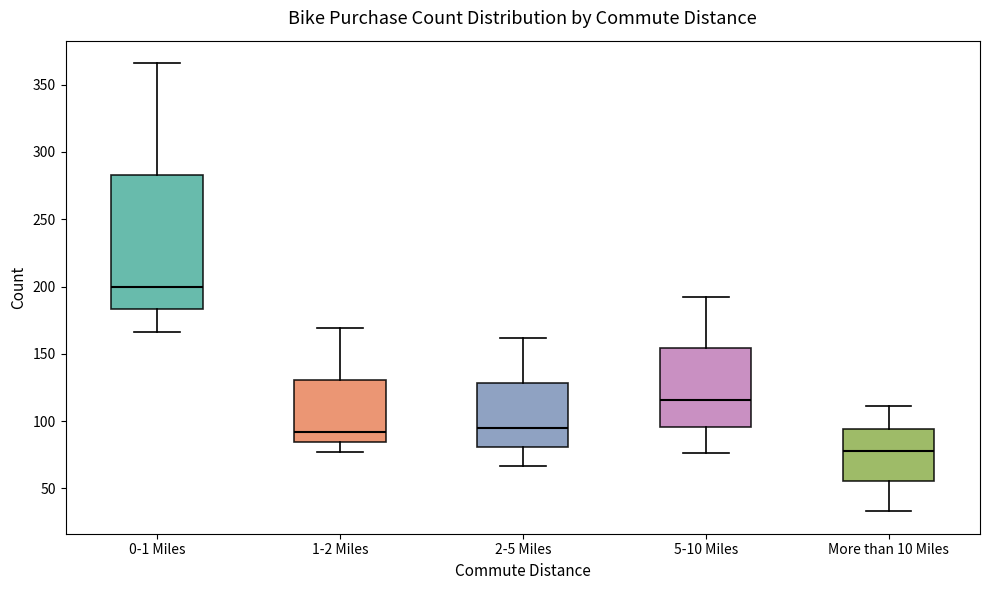

Reading left to right, transcribe this box plot: for each box, give where its median line is, the range the box spans, and where its two whiskers end, as read against the y-axis. The values are not printed on the chart, so give them approximately, as read against the axis.

0-1 Miles: median 200, box 185 to 285, whiskers 165 to 365
1-2 Miles: median 90, box 85 to 130, whiskers 75 to 170
2-5 Miles: median 95, box 80 to 130, whiskers 65 to 160
5-10 Miles: median 115, box 95 to 155, whiskers 75 to 190
More than 10 Miles: median 80, box 55 to 95, whiskers 35 to 110